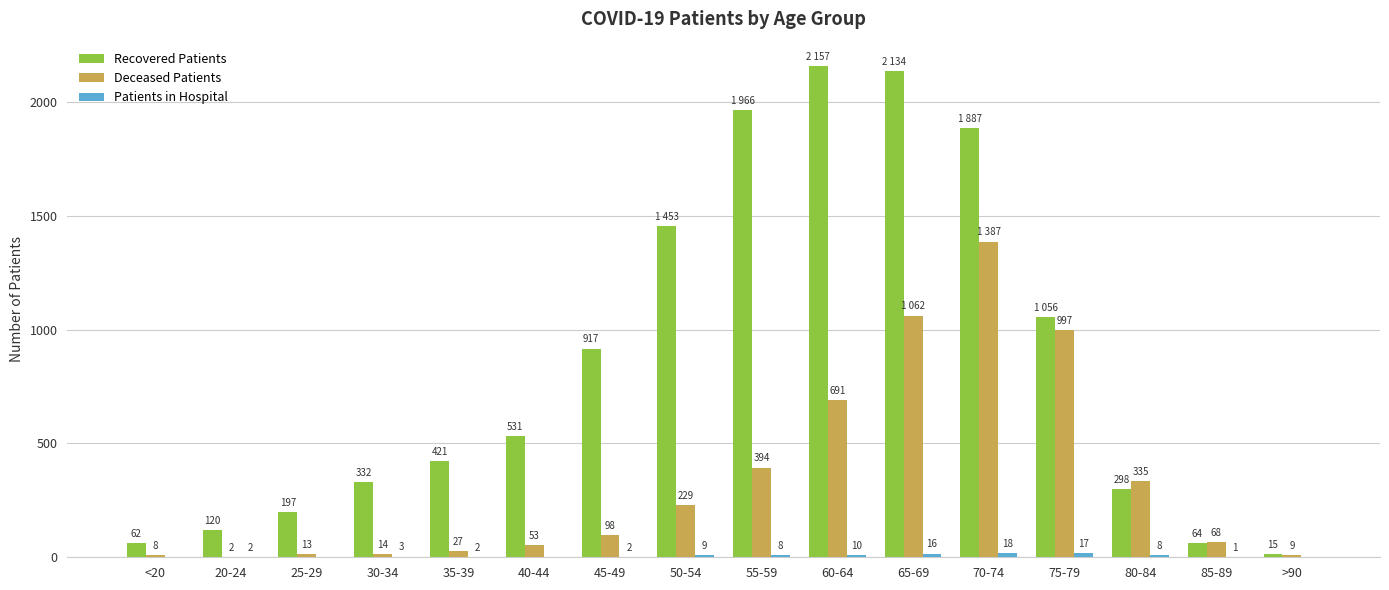

At which category is the sum across all series the highest?

70-74